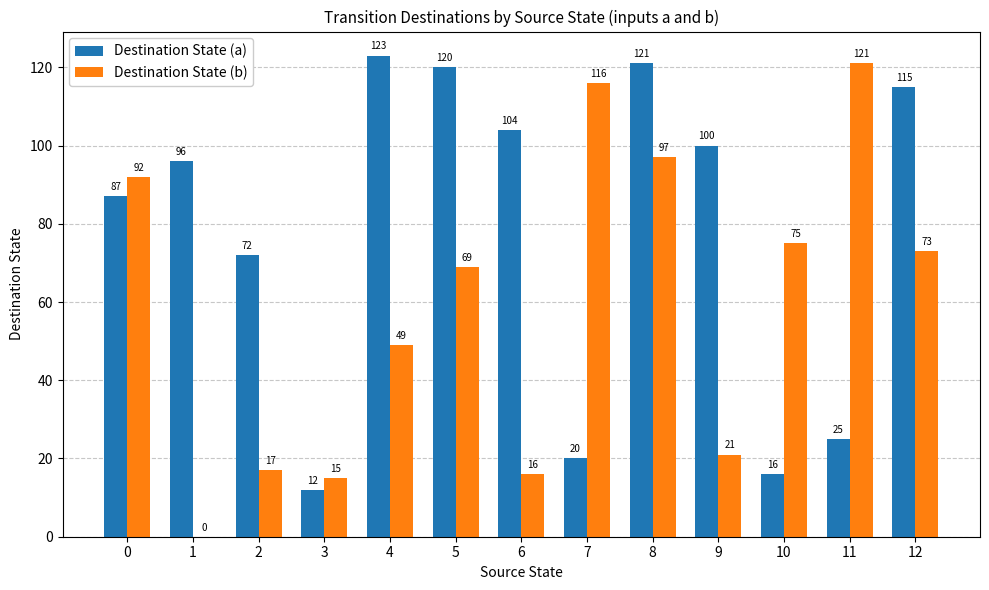

Reading right to left, list all the values displayed in this chart.

Destination State (a): 12=115	11=25	10=16	9=100	8=121	7=20	6=104	5=120	4=123	3=12	2=72	1=96	0=87
Destination State (b): 12=73	11=121	10=75	9=21	8=97	7=116	6=16	5=69	4=49	3=15	2=17	1=0	0=92